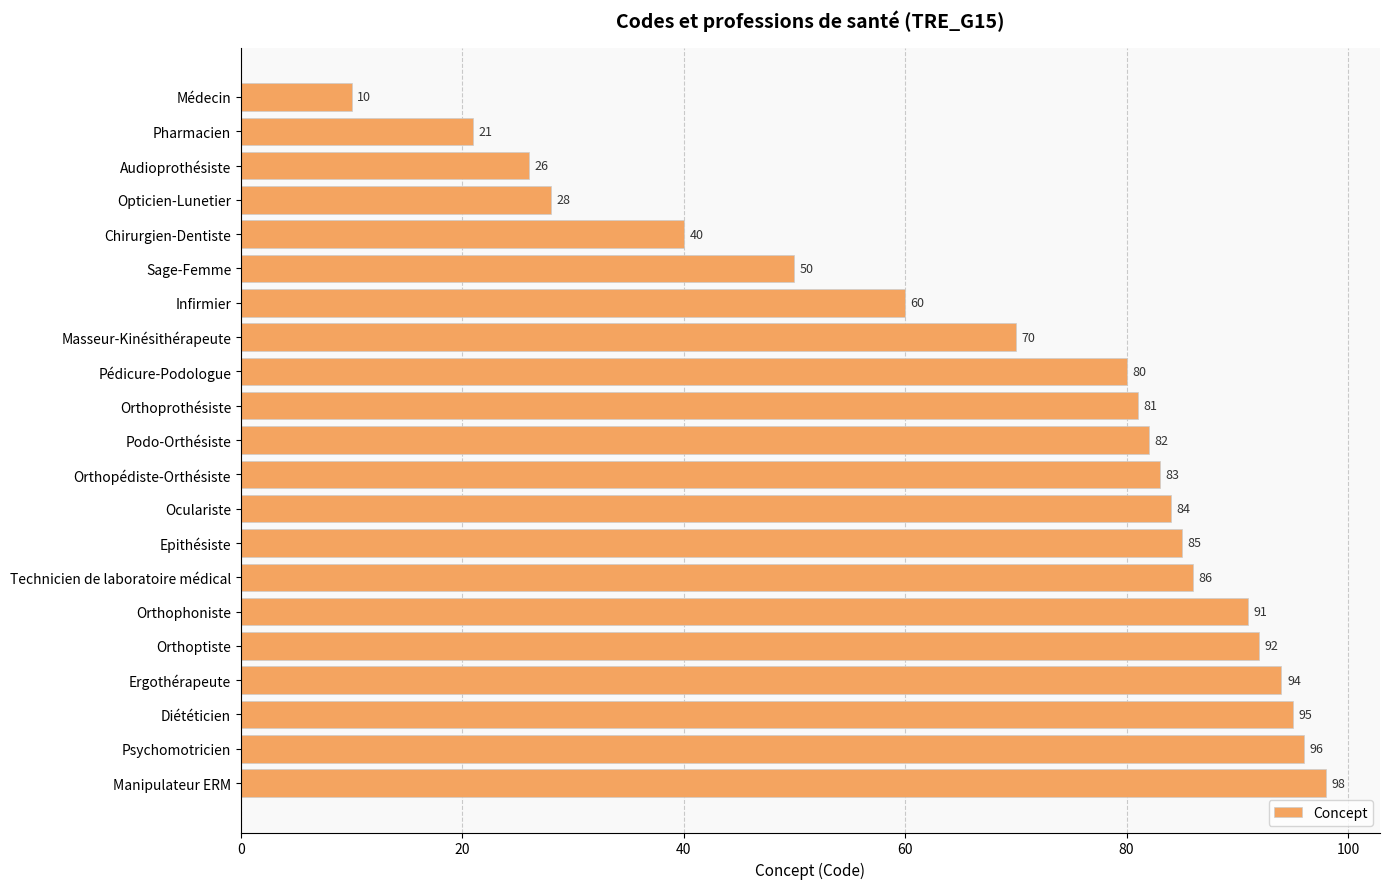

Which category has the highest value across all series?

Manipulateur ERM